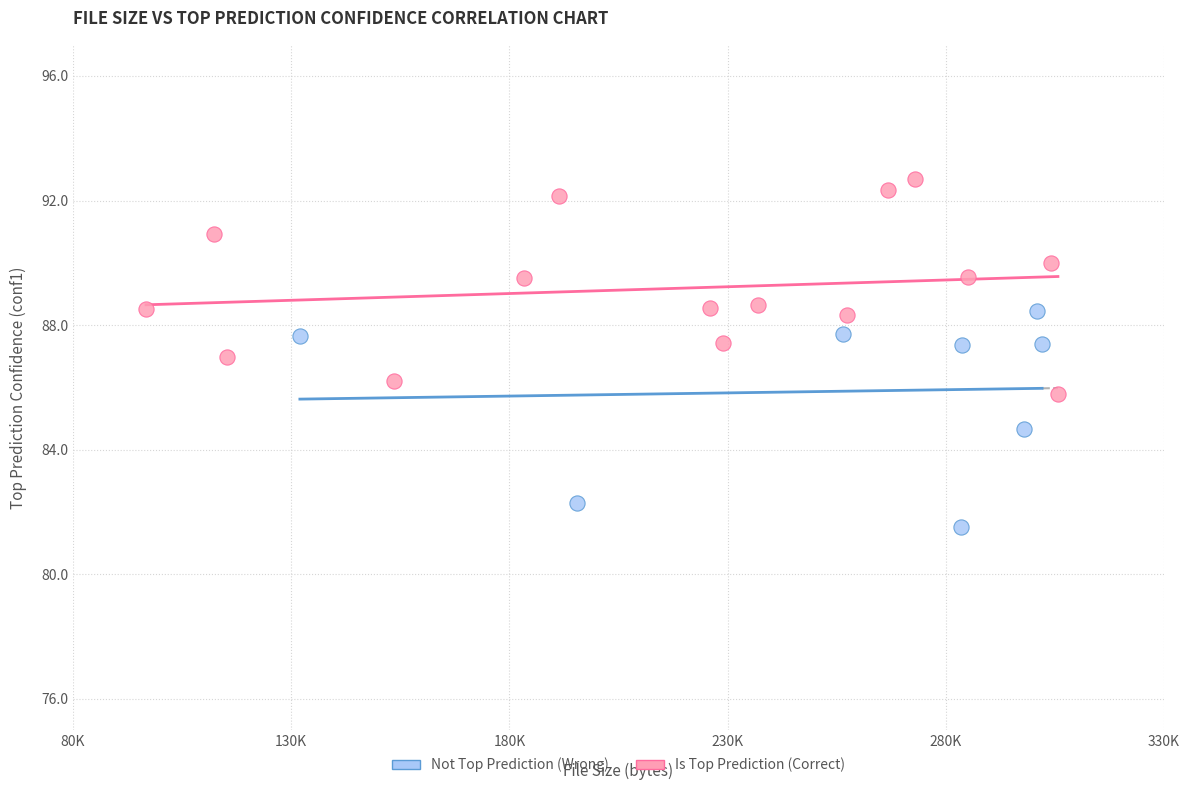

Which series contains the highest Y value?

Is Top Prediction (Correct)